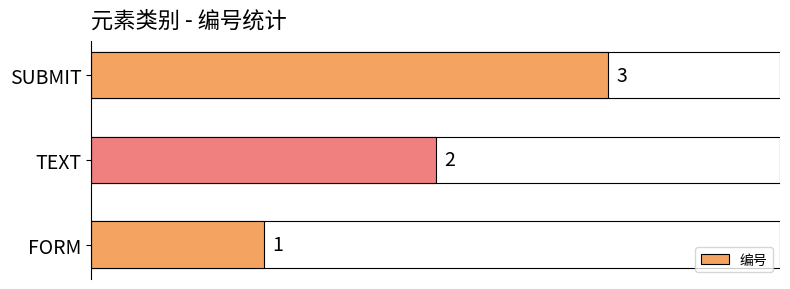

How many values are between 1 and 3?

3